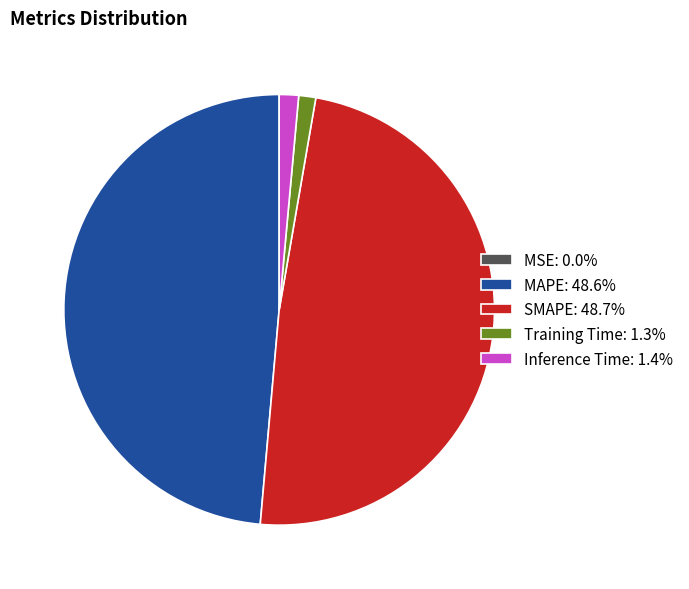

Is there any slice that represents more than half of the pie?

No